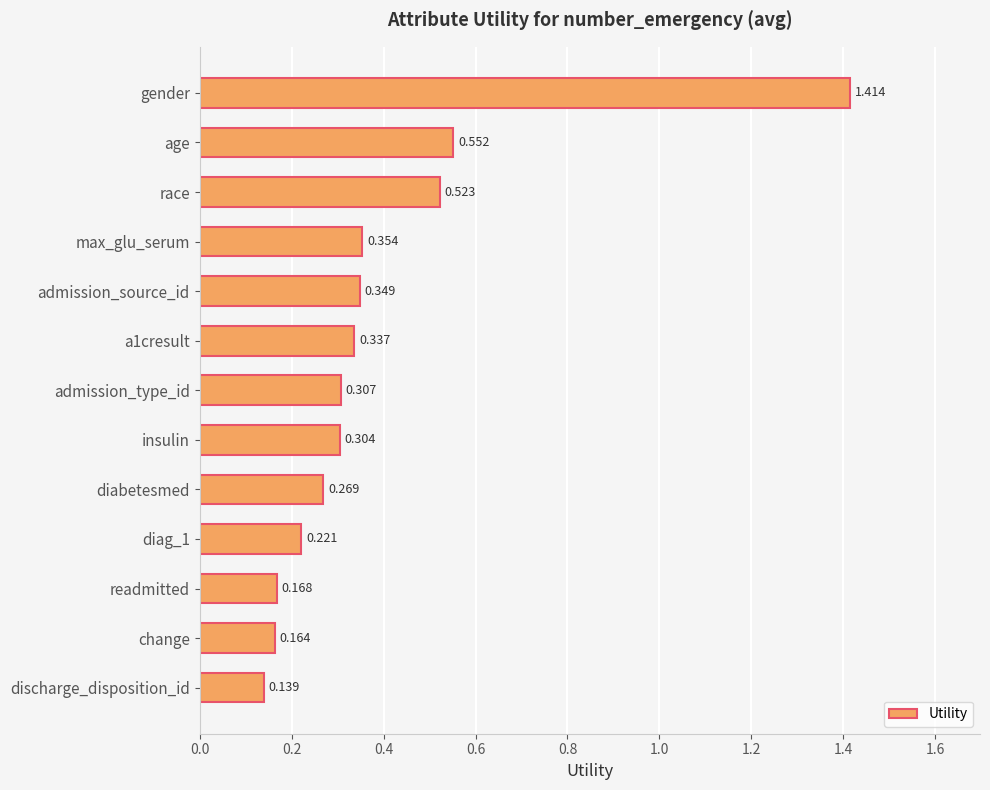

Are the bars horizontal?

Yes